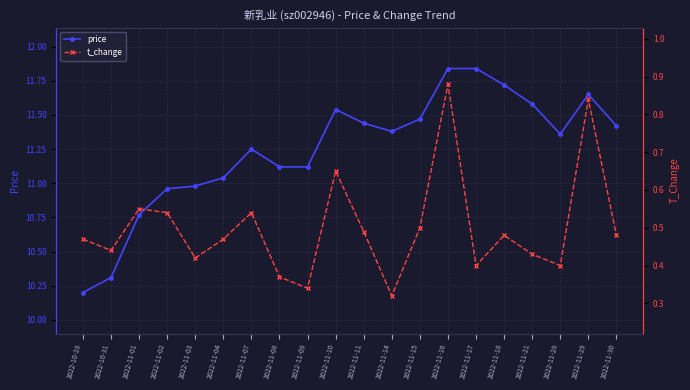

At which category does the chart reach its minimum across all series?

2022-11-14